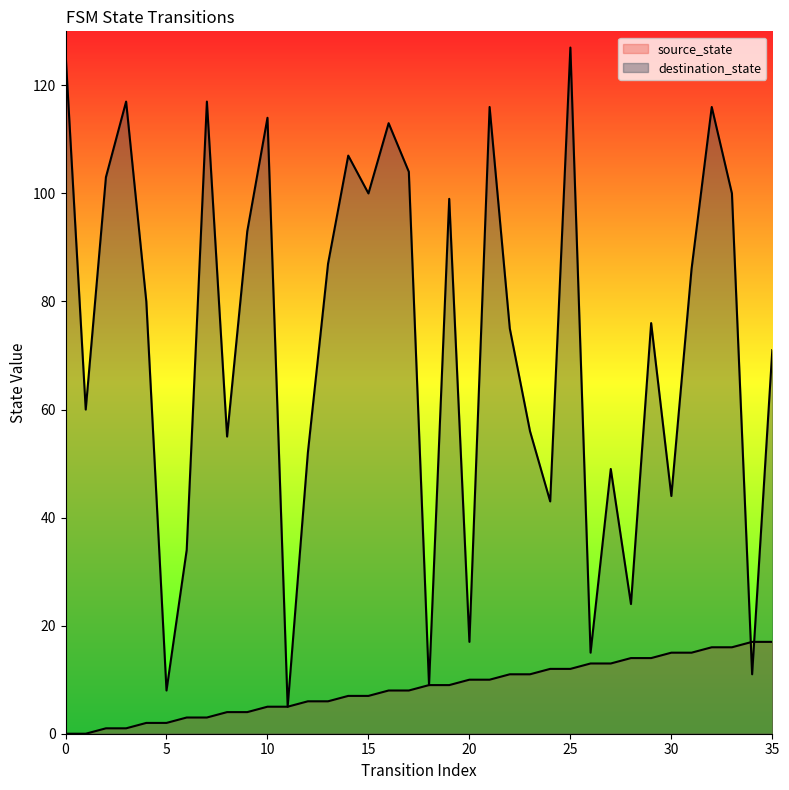

The value of source_state at 19 is 9. True or false?

True